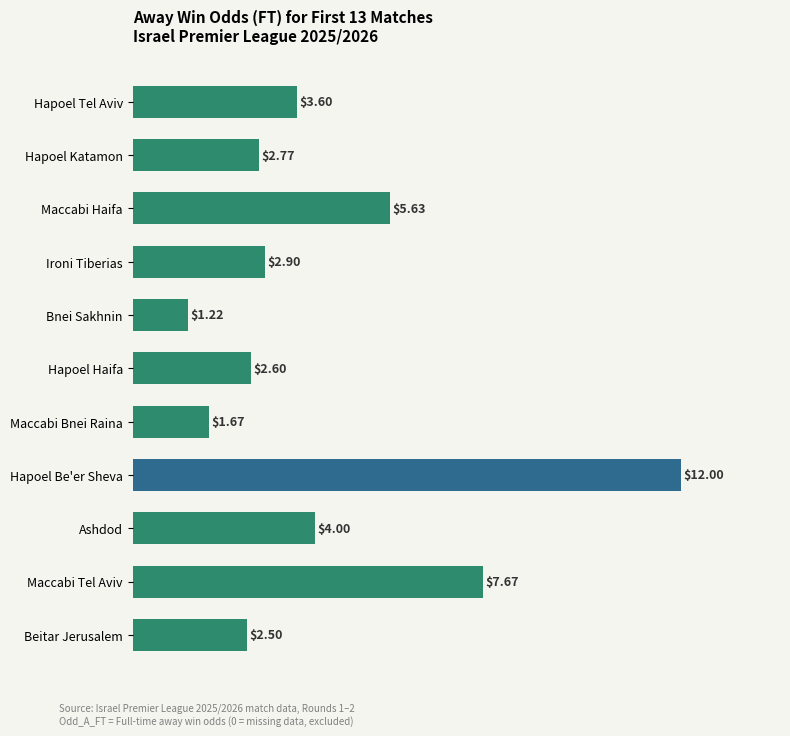

Which category has the highest value across all series?

Hapoel Be'er Sheva